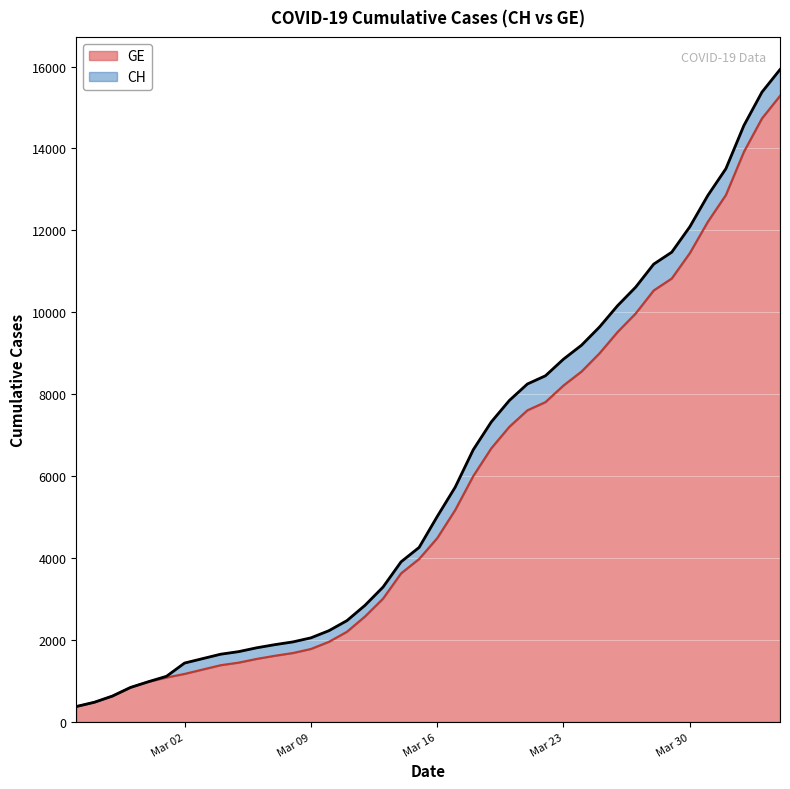

Reading right to left, transcribe all the data shown in this chart.

CH: 15926	15375	14561	13505	12852	12086	11467	11175	10613	10162	9642	9196	8855	8449	8249	7847	7323	6644	5731	5012	4259	3908	3291	2845	2472	2226	2051	1952	1885	1809	1715	1652	1544	1436	1113	981	840	630	479	375
GE: 15284	14733	13919	12863	12210	11444	10825	10533	9971	9520	9000	8554	8213	7807	7607	7205	6681	6002	5174	4485	3978	3627	3010	2574	2201	1955	1780	1681	1614	1538	1447	1384	1278	1171	1083	981	840	630	479	375